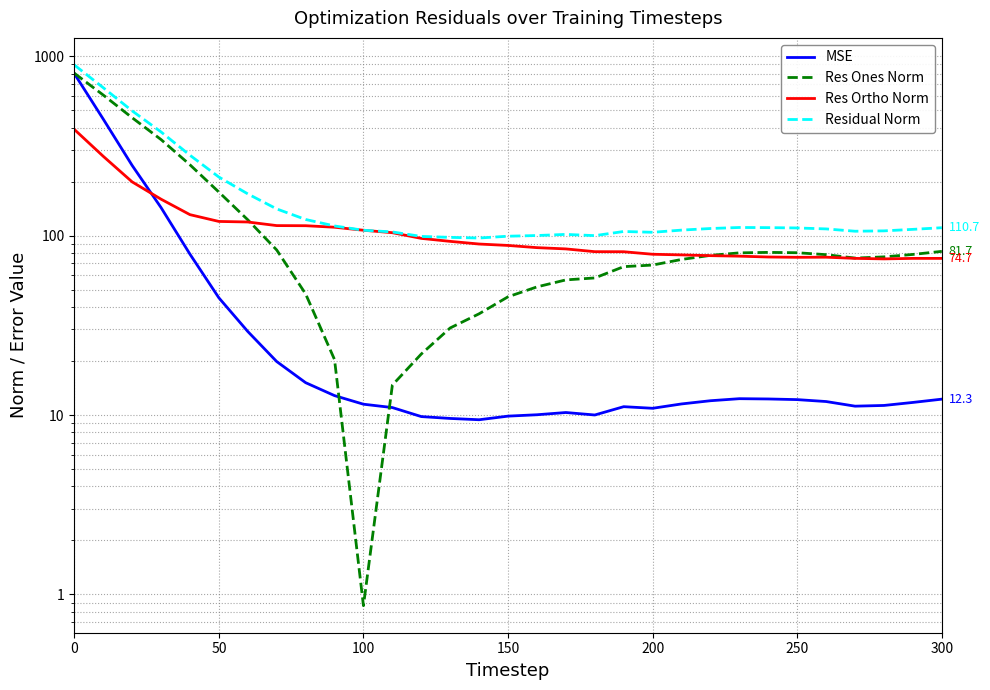

Which series ends up on top after the final intersection of Res Ones Norm and MSE?

Res Ones Norm